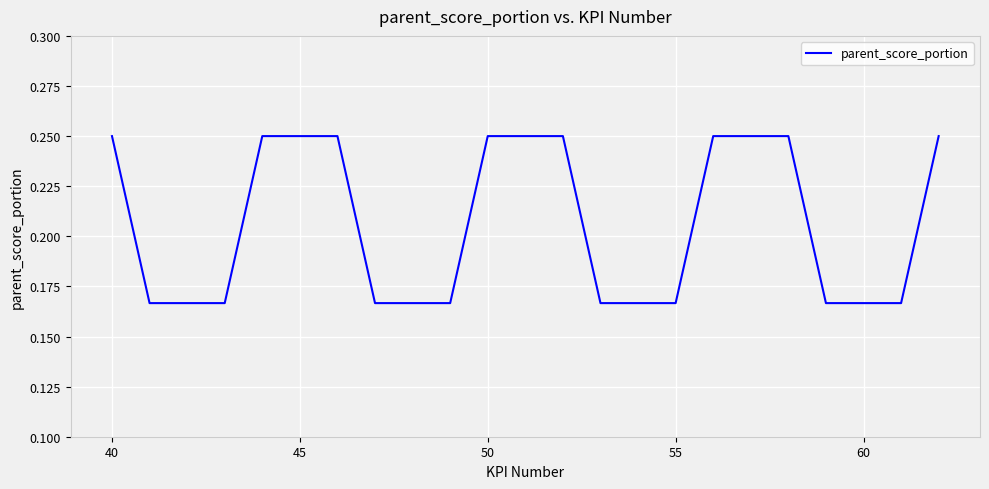

Reading right to left, extract all data points from this chart.

0.2	0.2	0.2	0.2	0.2	0.2	0.2	0.2	0.2	0.2	0.2	0.2	0.2	0.2	0.2	0.2	0.2	0.2	0.2	0.2